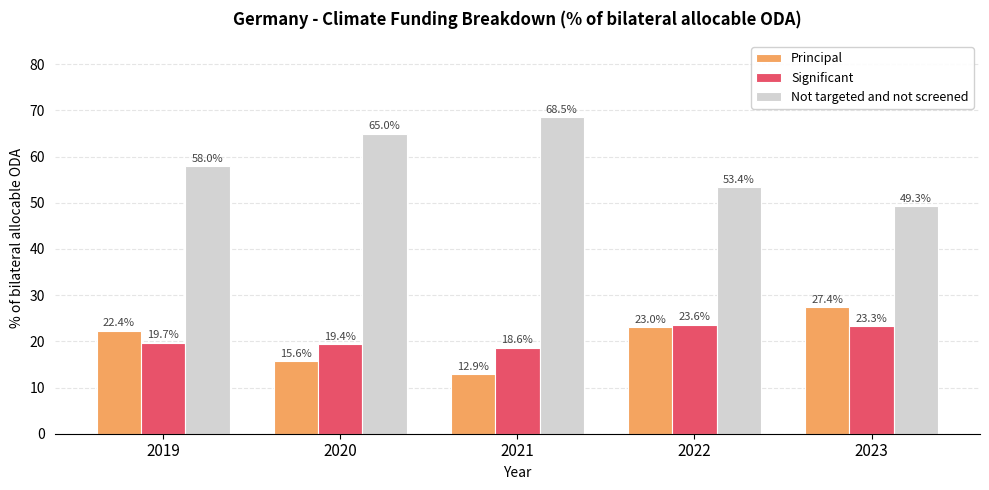

True or false: Significant has a value of 23.6 at 2022.

True